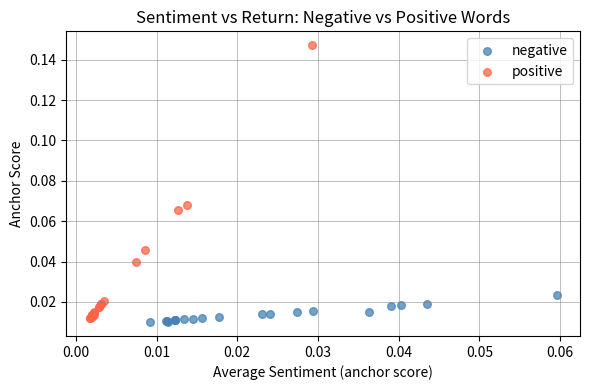

Which series reaches the maximum Y coordinate?

positive